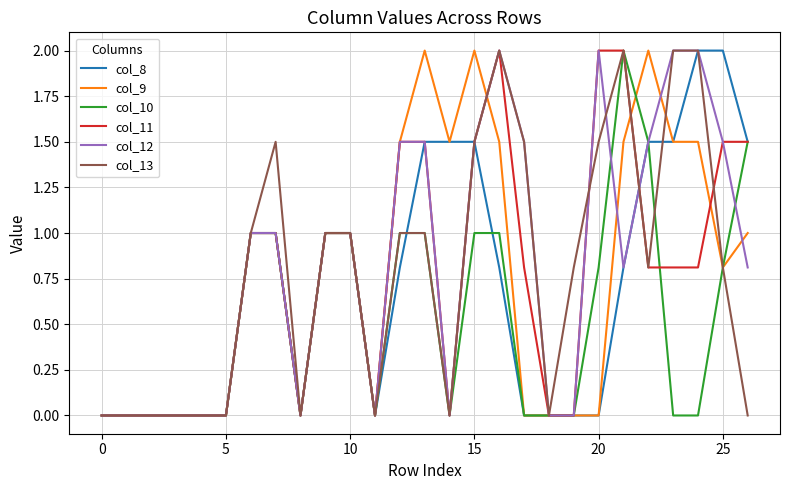

What is the highest value of the col_11 series?

2.0